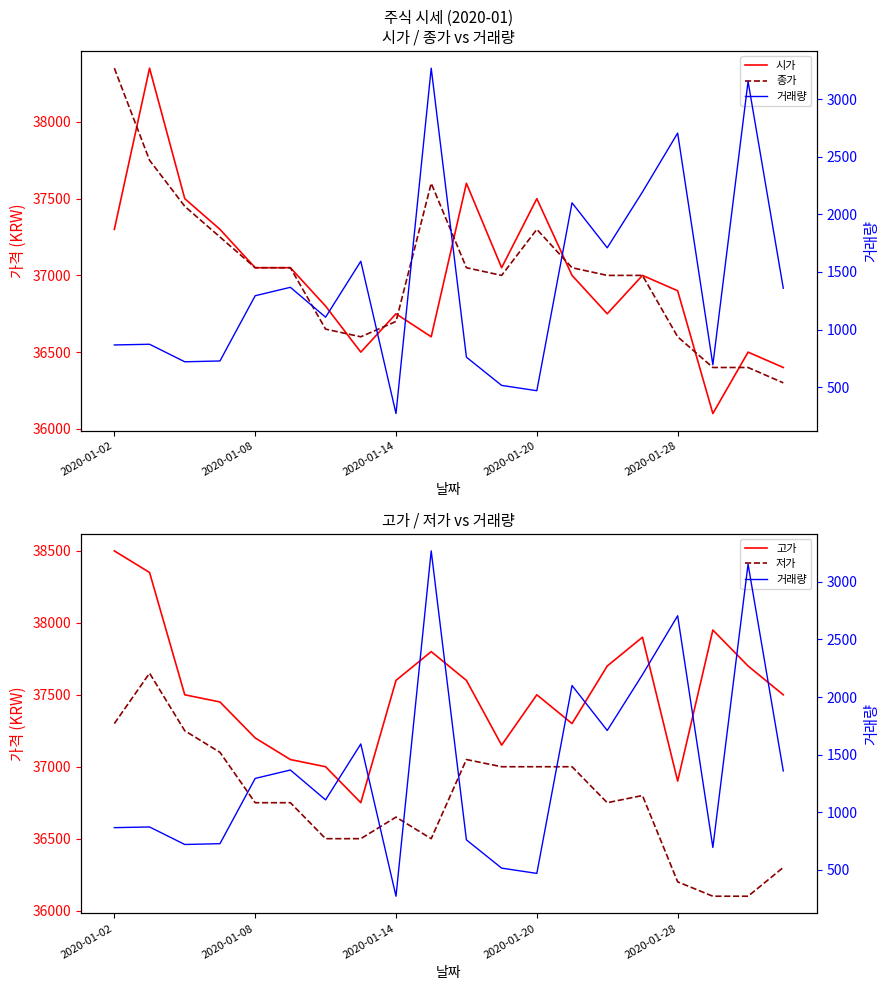

What is the highest value of the 거래량 series?

3268